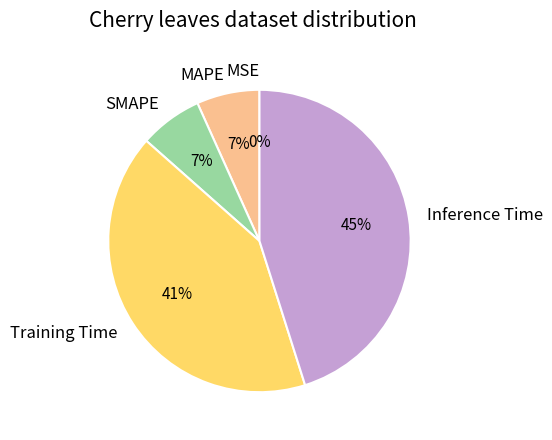

Combined, do MAPE and SMAPE account for over 50%?

No